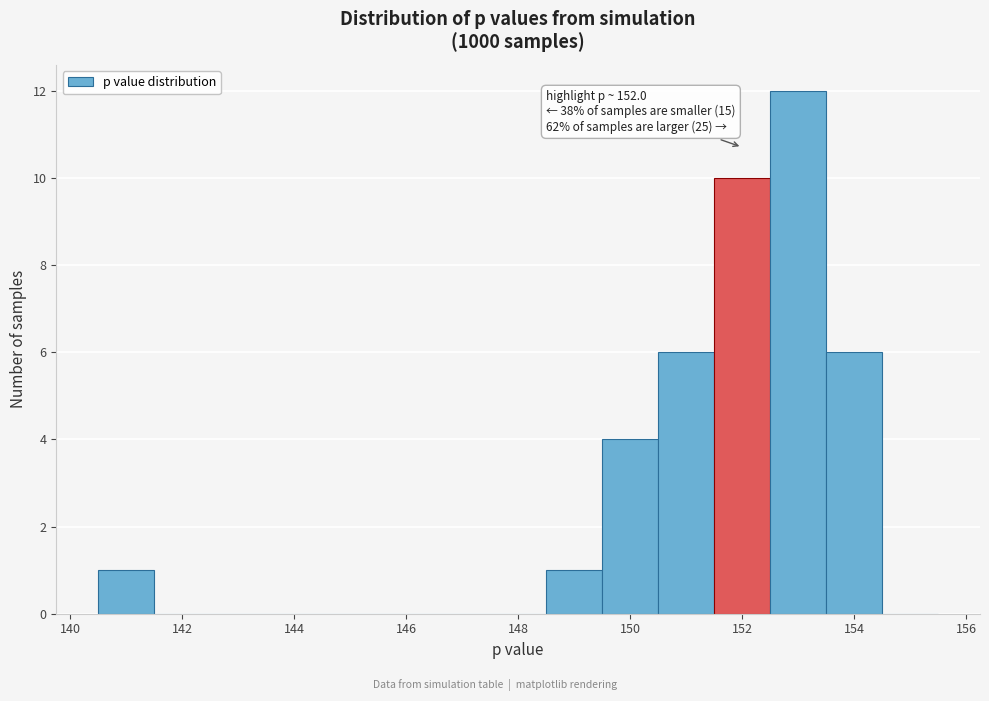

Over which range of the x-axis is the bar tallest?

152.5 to 153.5